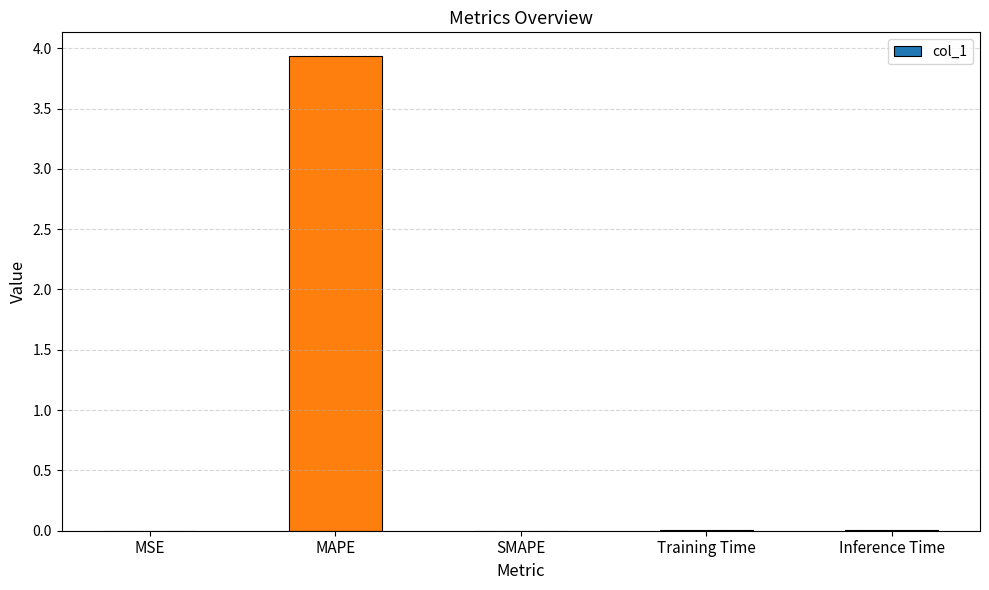

What is the maximum value shown in the chart?

3.9